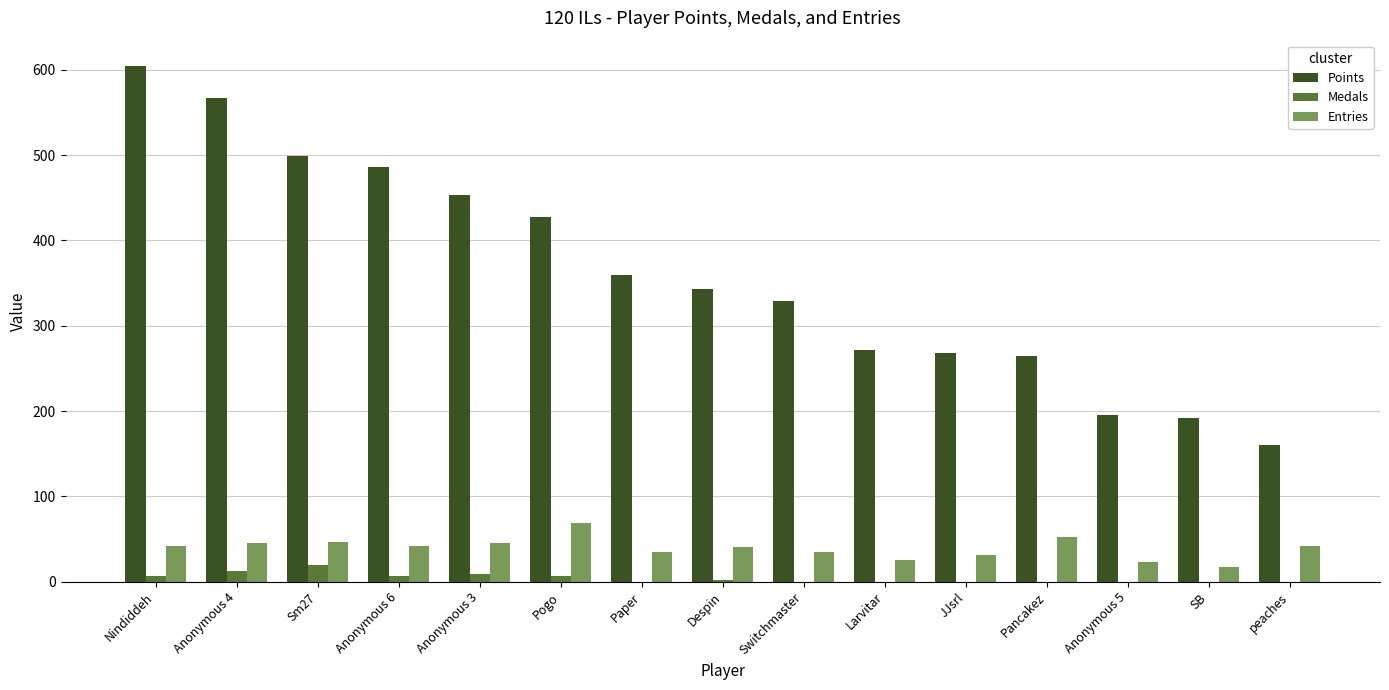

What is the highest value of the Medals series?

19